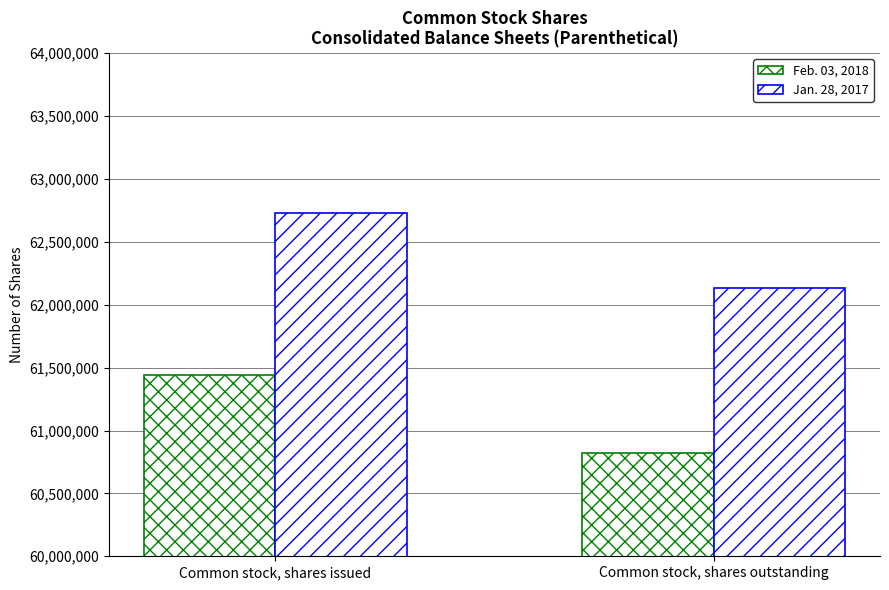

Is it true that Feb. 03, 2018 equals 21978022 at Common stock, shares issued?

False